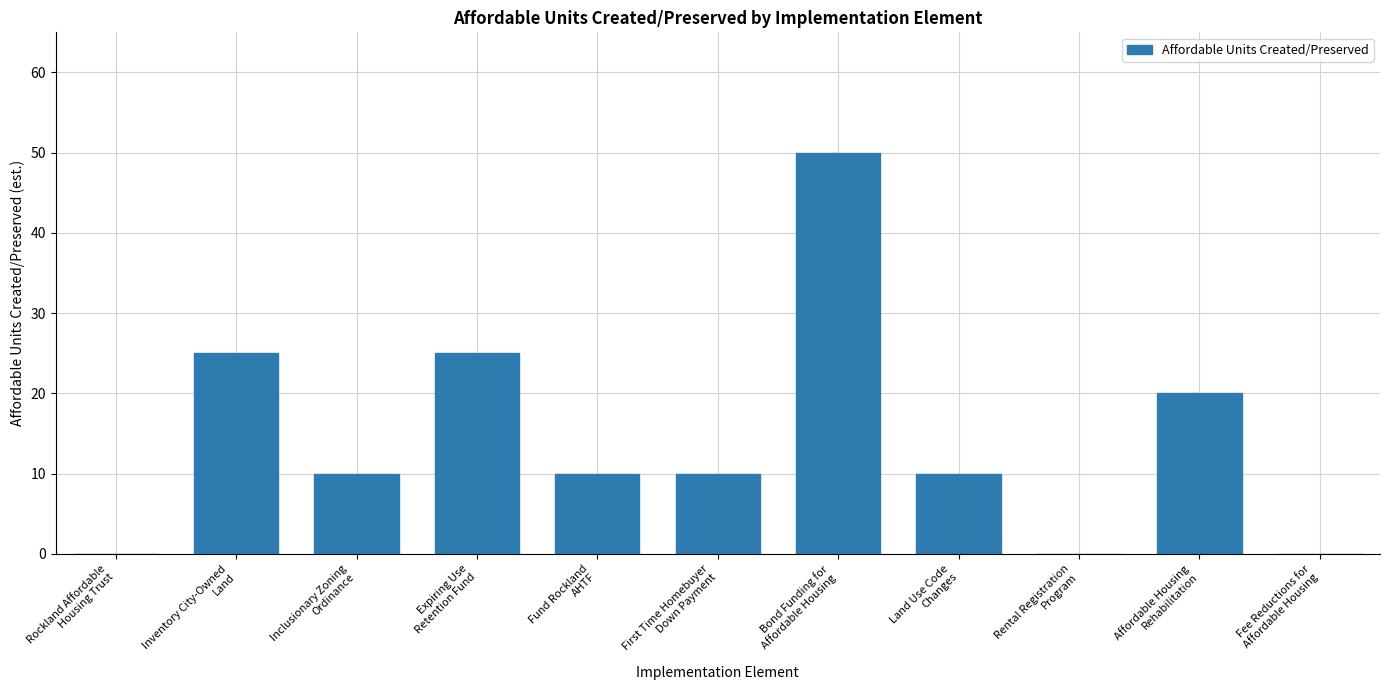

What is the sum of all values?

160